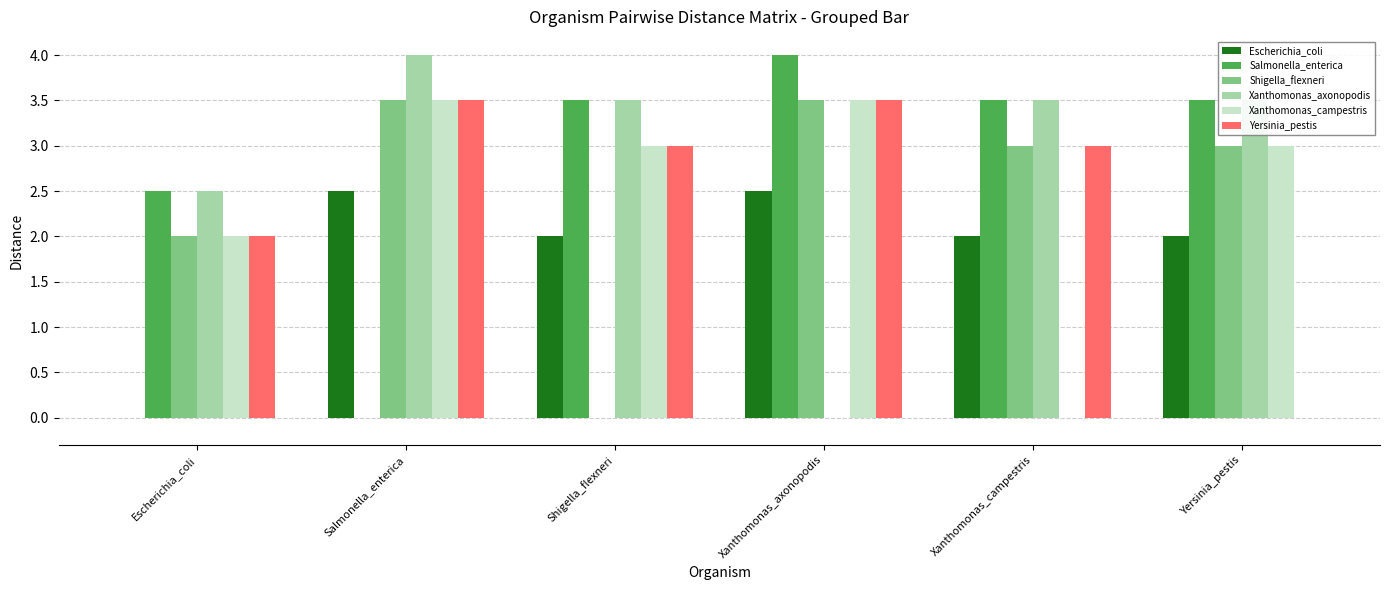

What is the sum of the Escherichia_coli values at Shigella_flexneri and Escherichia_coli?

2.0